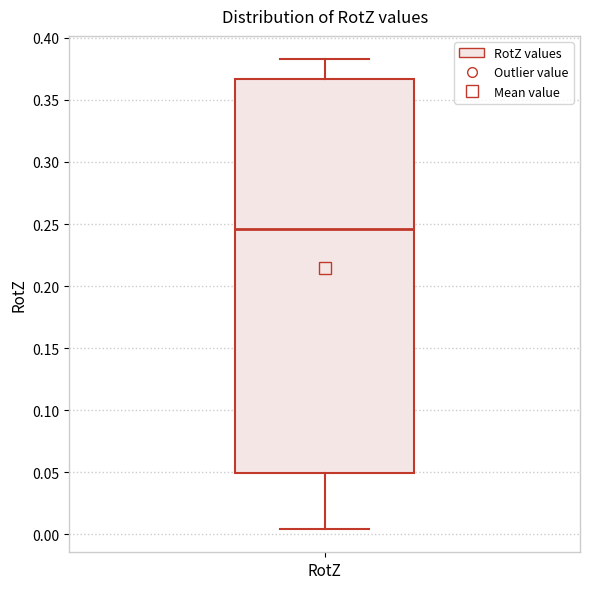

Transcribe this box plot: give where the median line is, the range the box spans, and where the two whiskers end, as read against the y-axis. The values are not printed on the chart, so give them approximately, as read against the axis.

median 0.245, box 0.050 to 0.365, whiskers 0.005 to 0.385